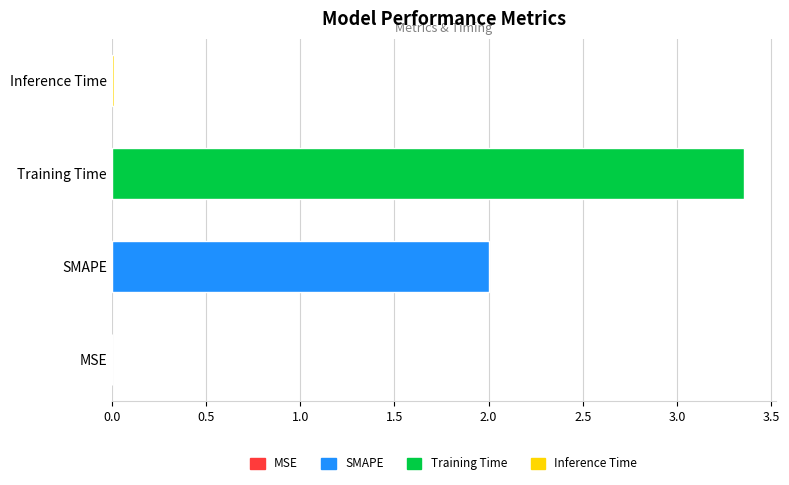

How many categories are shown in the chart?

4